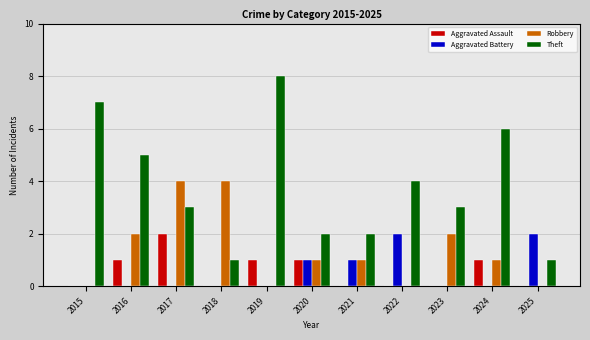

Reading left to right, extract all data points from this chart.

Aggravated Assault: 2015=0	2016=1	2017=2	2018=0	2019=1	2020=1	2021=0	2022=0	2023=0	2024=1	2025=0
Aggravated Battery: 2015=0	2016=0	2017=0	2018=0	2019=0	2020=1	2021=1	2022=2	2023=0	2024=0	2025=2
Robbery: 2015=0	2016=2	2017=4	2018=4	2019=0	2020=1	2021=1	2022=0	2023=2	2024=1	2025=0
Theft: 2015=7	2016=5	2017=3	2018=1	2019=8	2020=2	2021=2	2022=4	2023=3	2024=6	2025=1